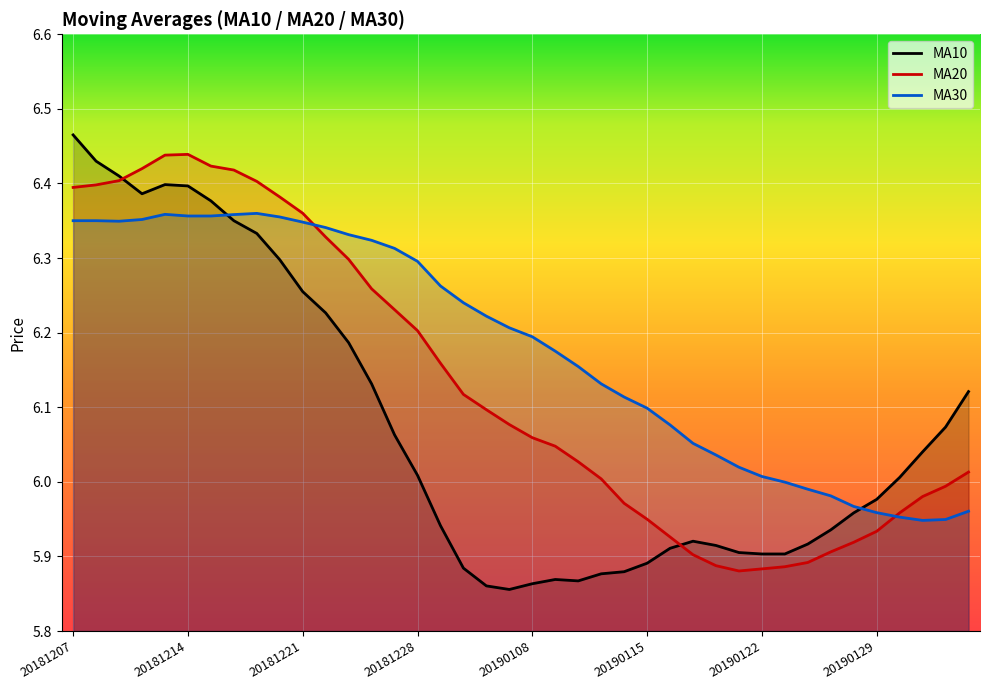

What is the difference between the second highest and minimum values in the MA30 series?

0.4